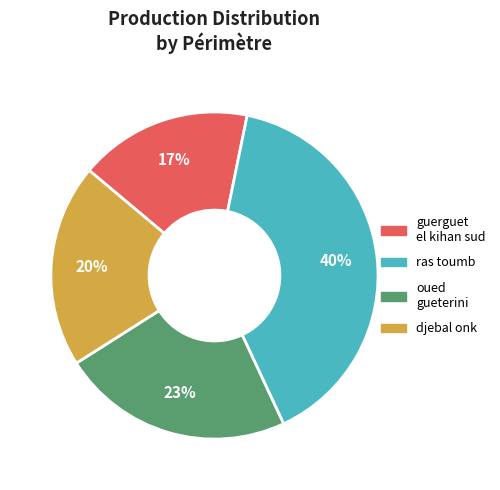

To the nearest percent, what percentage of the pie is djebal onk?

20%